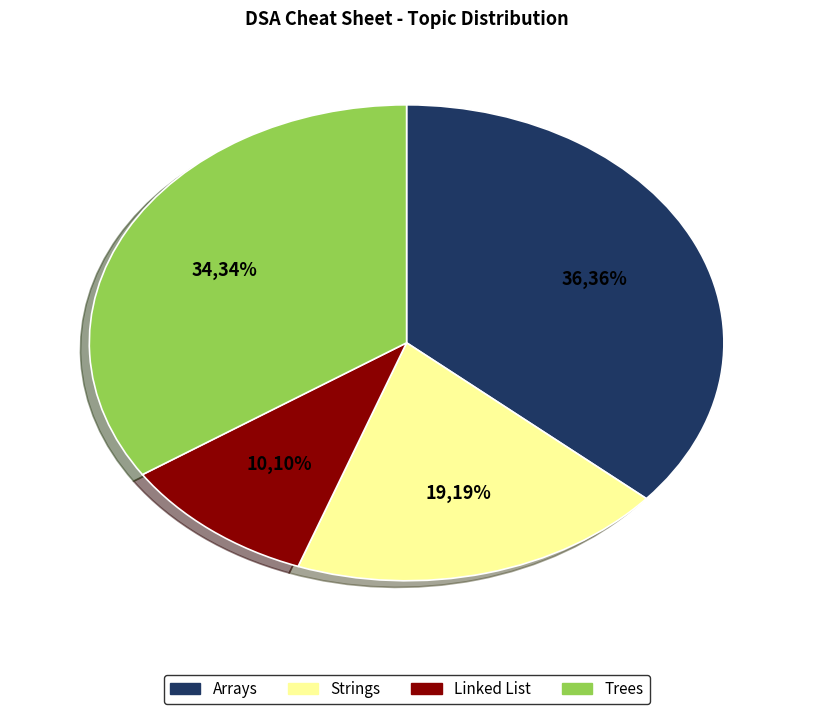

To the nearest percent, what percentage of the pie is Trees?

34%